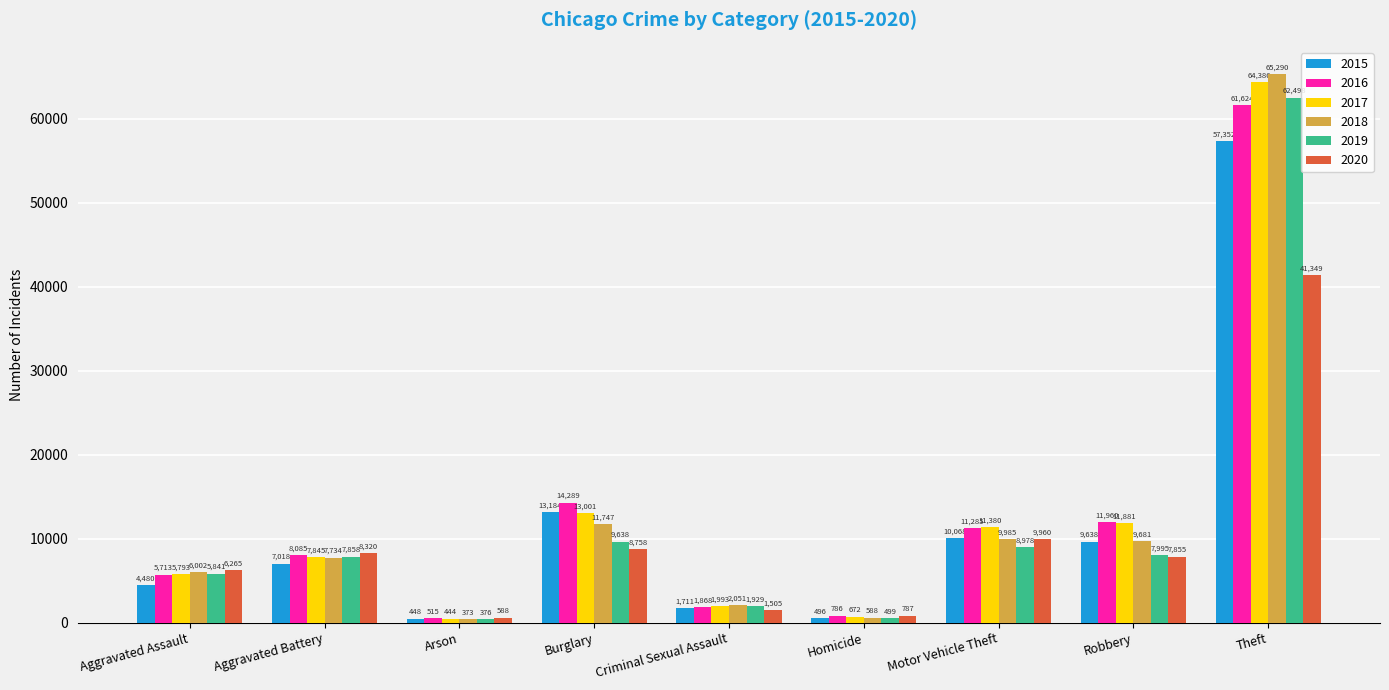

True or false: 2020 has a value of 13244 at Aggravated Battery.

False